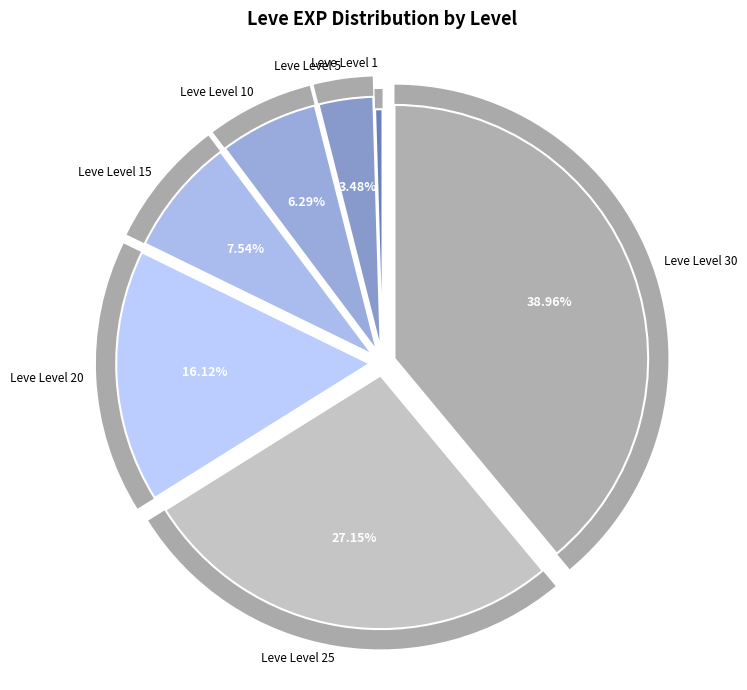

What percentage is the Leve Level 20 slice, to the nearest percent?

16%